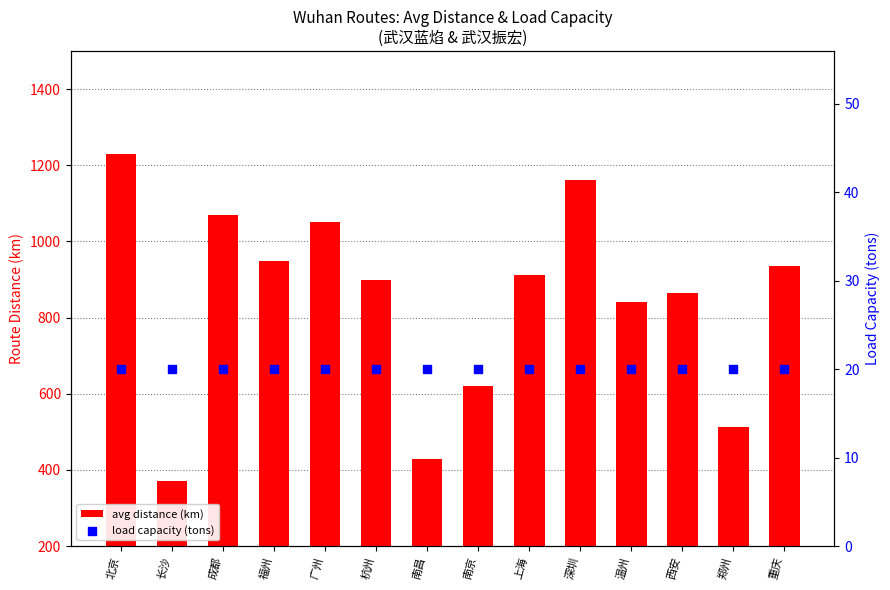

What is the total value across all series at 西安?

885.0